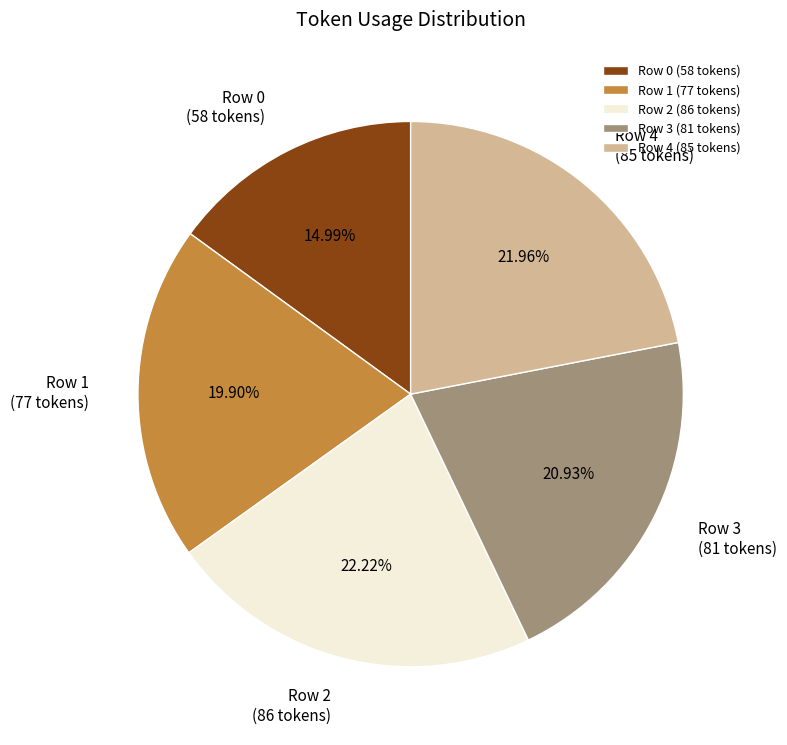

Between Row 2 and Row 3, which is larger?

Row 2